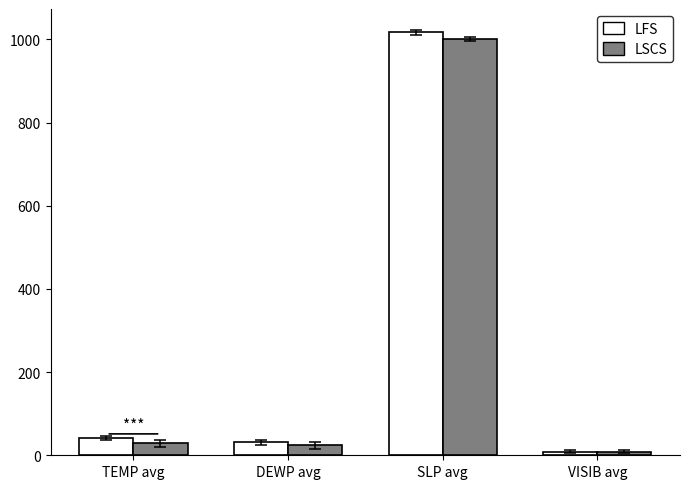

The value of LSCS at SLP avg is 1000.5. True or false?

True